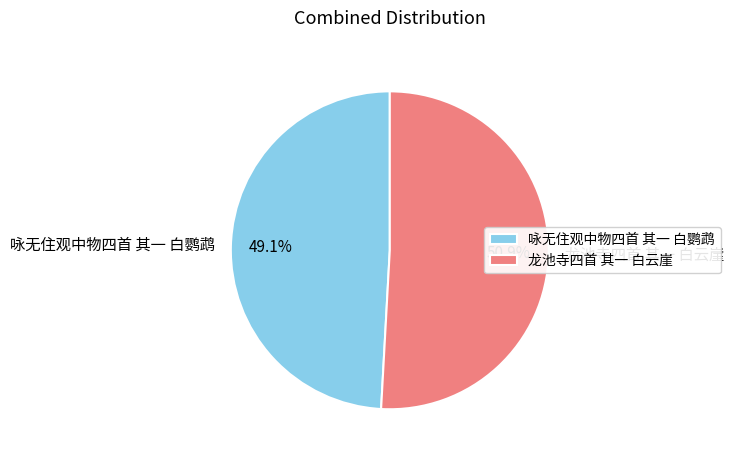

Count the number of slices in the pie.

2